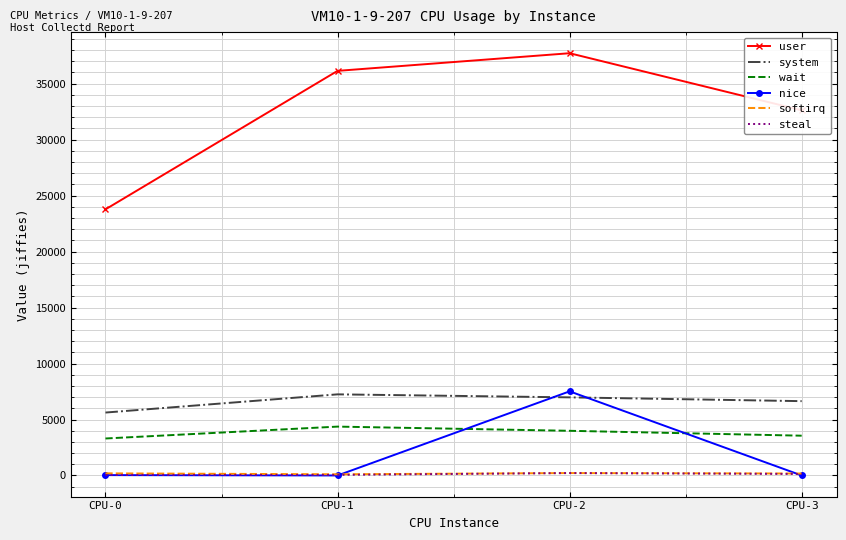

Which series has the widest spread of values?

user